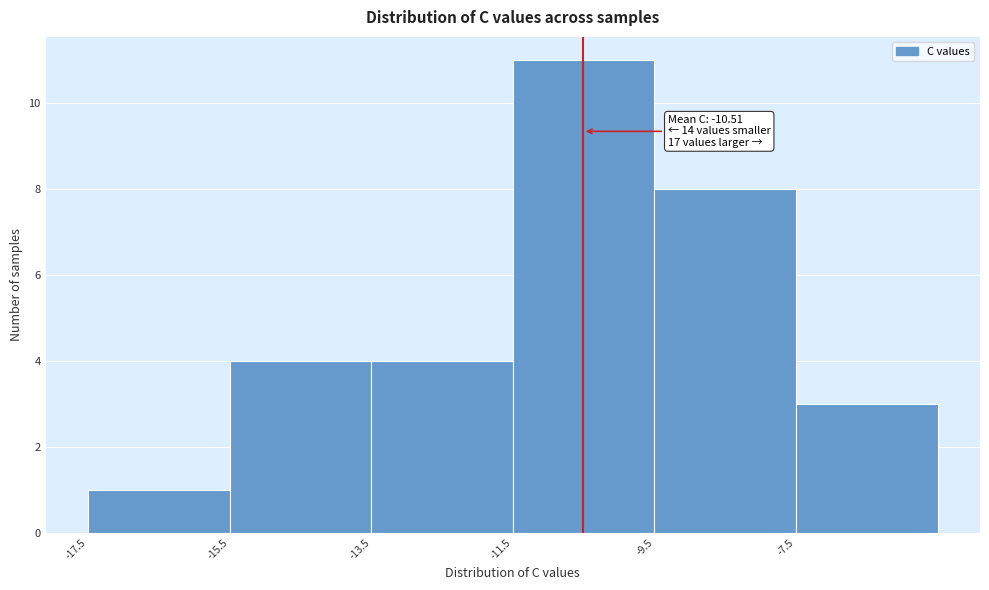

Which range on the x-axis has the tallest bar?

-11.5 to -9.5